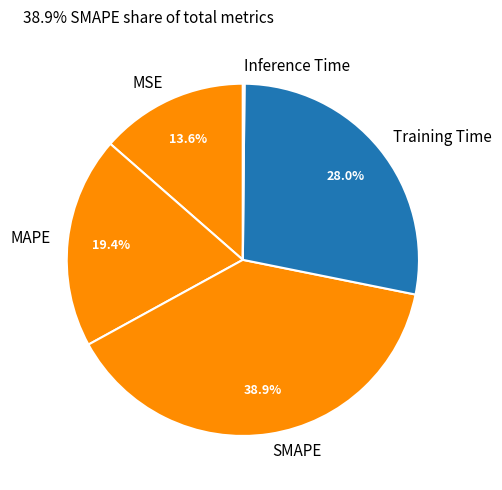

Between SMAPE and MSE, which is larger?

SMAPE